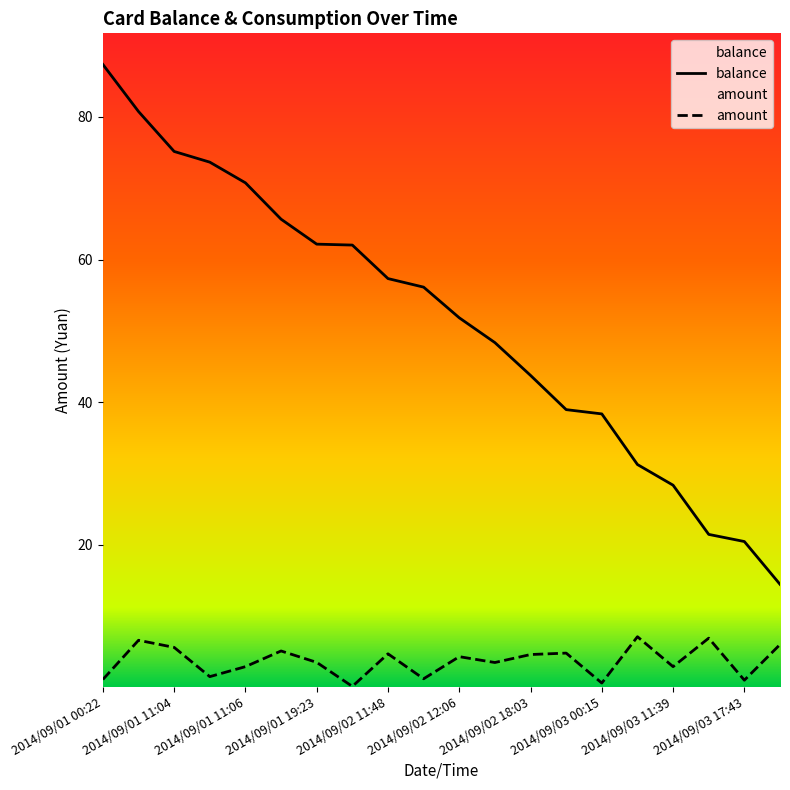

True or false: amount has a value of 0.6 at 2014/09/03 00:15.

True